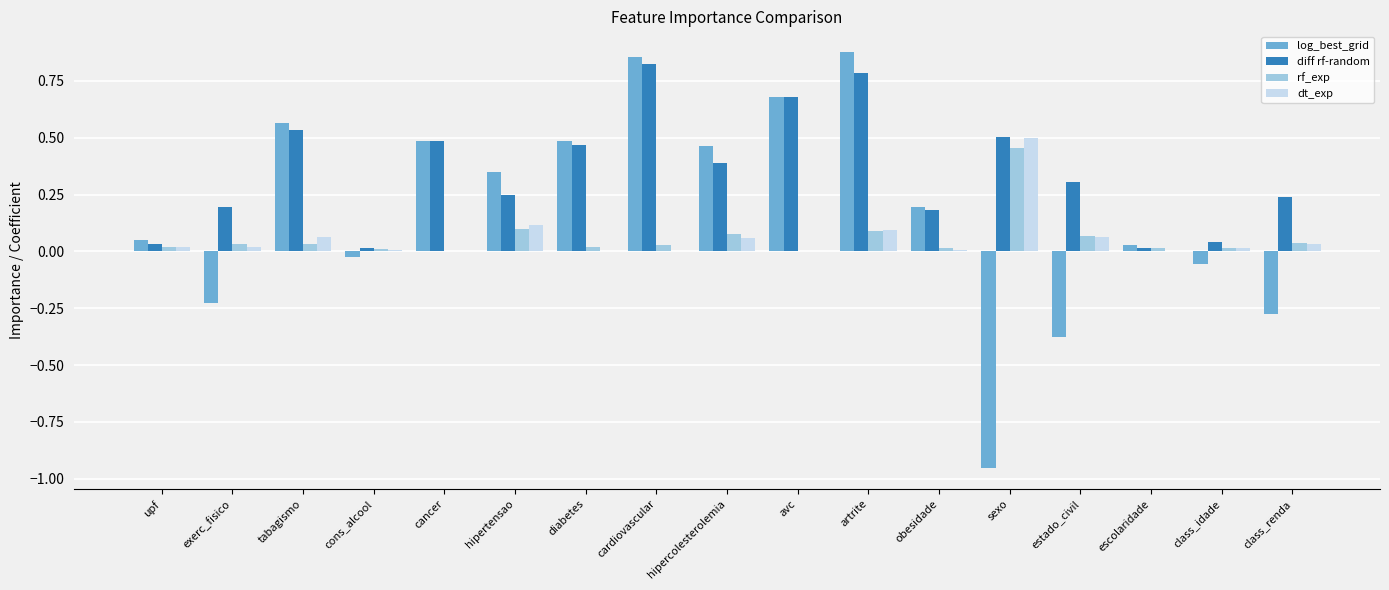

Is it true that diff rf-random equals 0.2 at exerc_fisico?

True